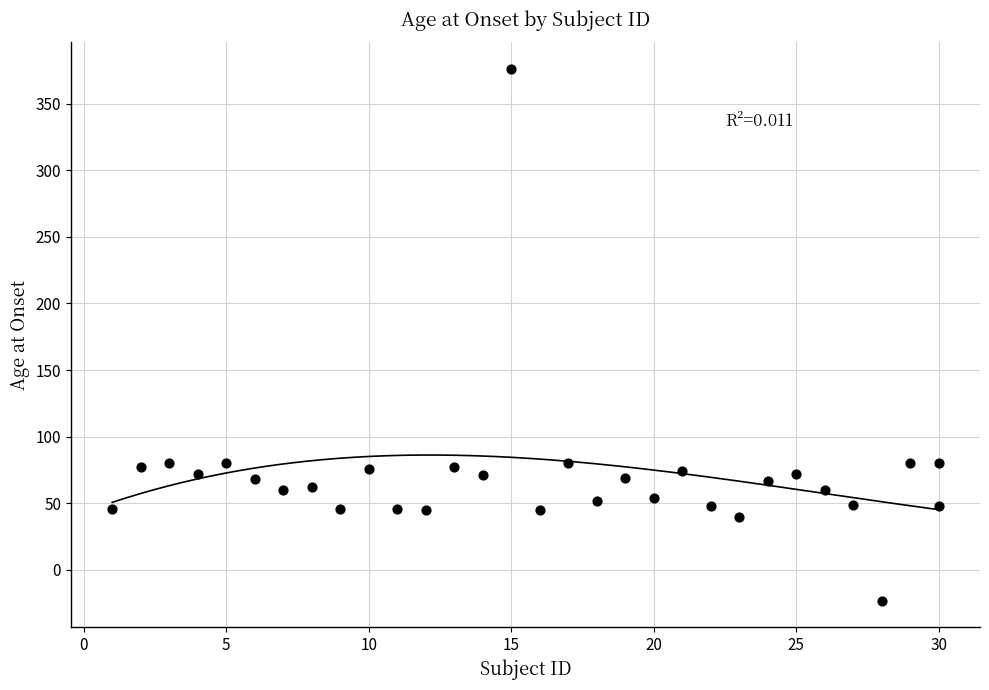

What is the range of X values (max minus min)?

29